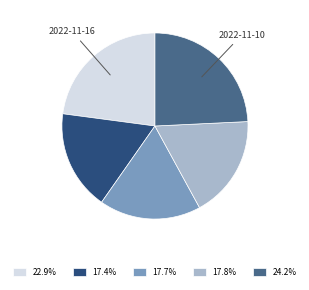

Is there any slice that represents more than half of the pie?

No